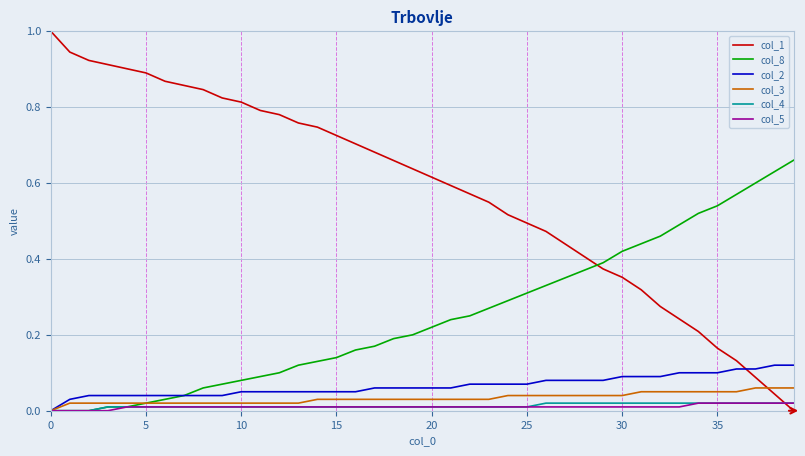

True or false: col_1 and col_3 cross at least once.

True